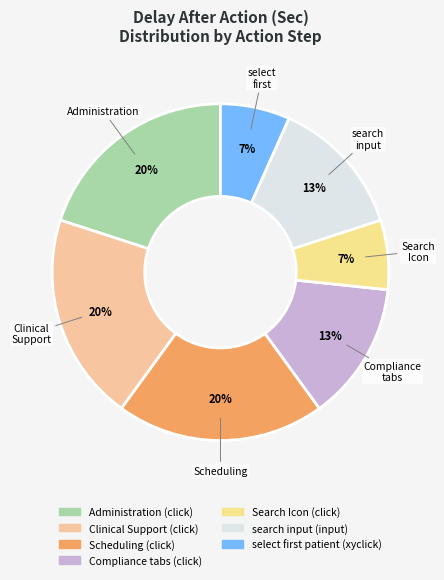

Which category has the biggest portion of the pie?

Administration (click)